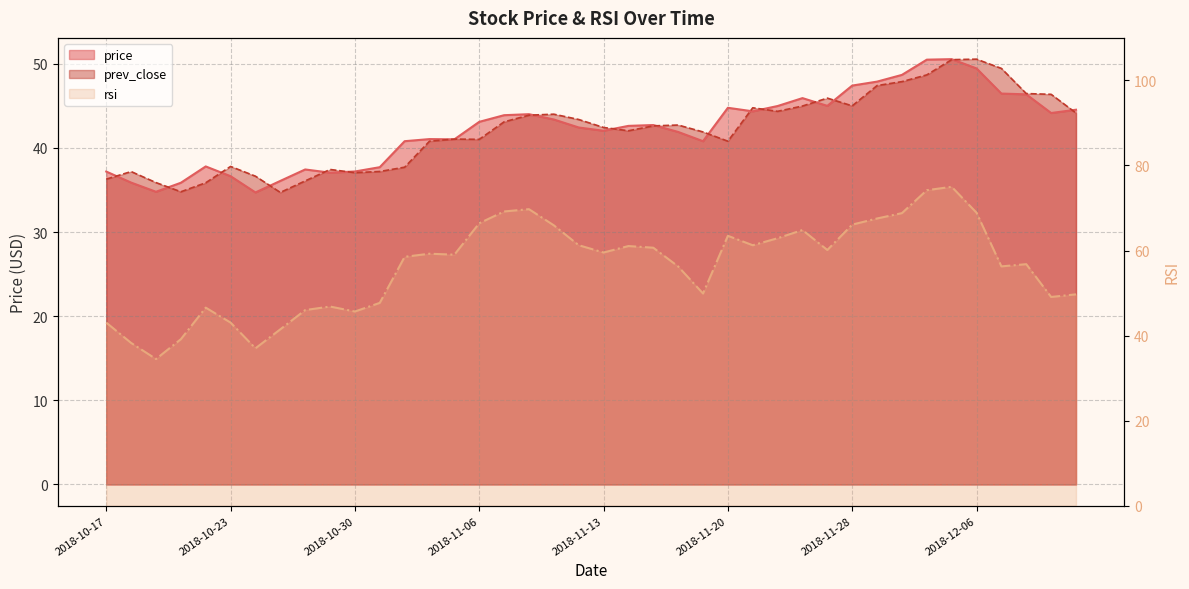

List the series in order of their peak value, highest first.

rsi, price, prev_close